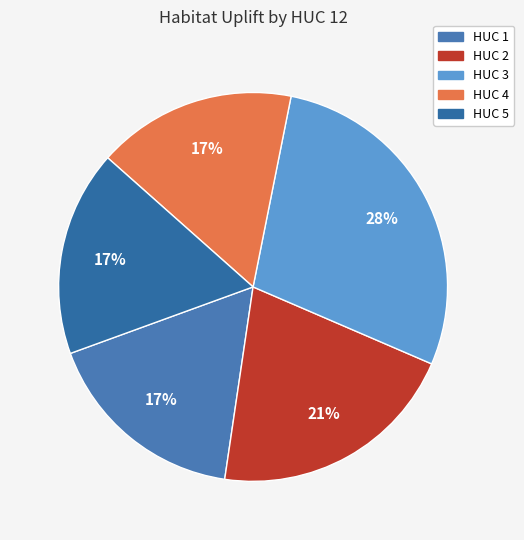

To the nearest percent, what is the average slice percentage?

20%